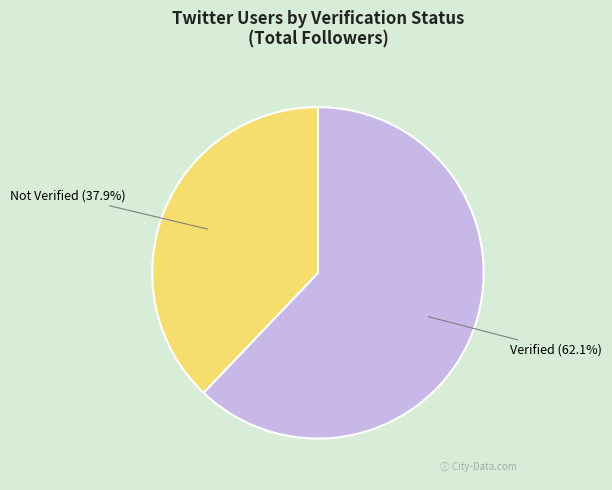

Approximately how many times larger is the value at Not Verified compared to Verified?

0.6